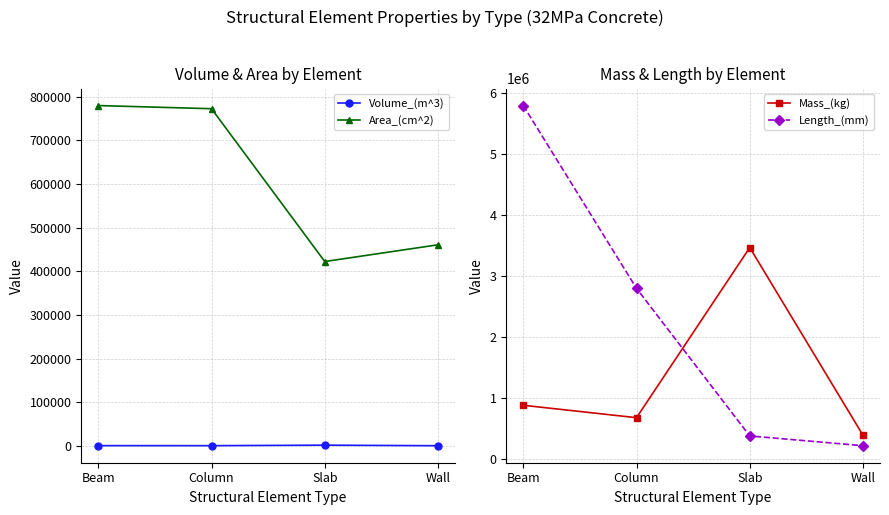

Which category has the highest value in the Mass_(kg) series?

Slab